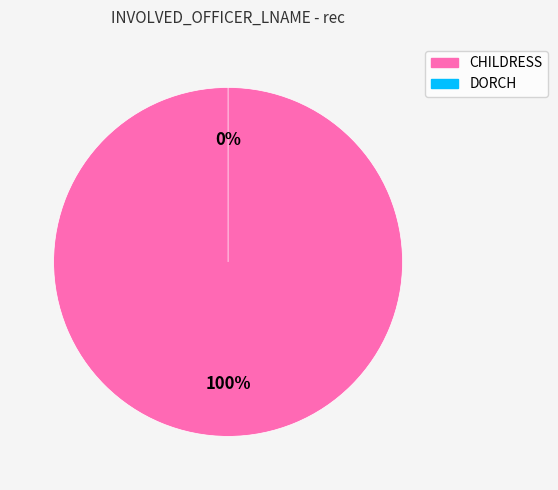

The CHILDRESS slice represents 92% of the pie. True or false?

False